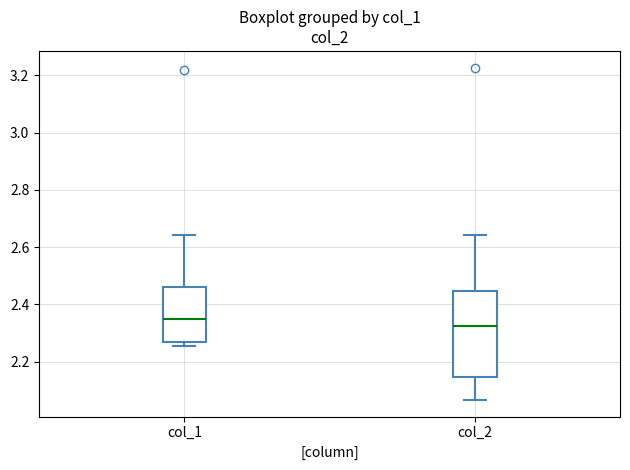

Where does the median line of the box for col_2 sit on the y-axis? The values are not printed on the chart, so give them approximately, as read against the axis.

2.32